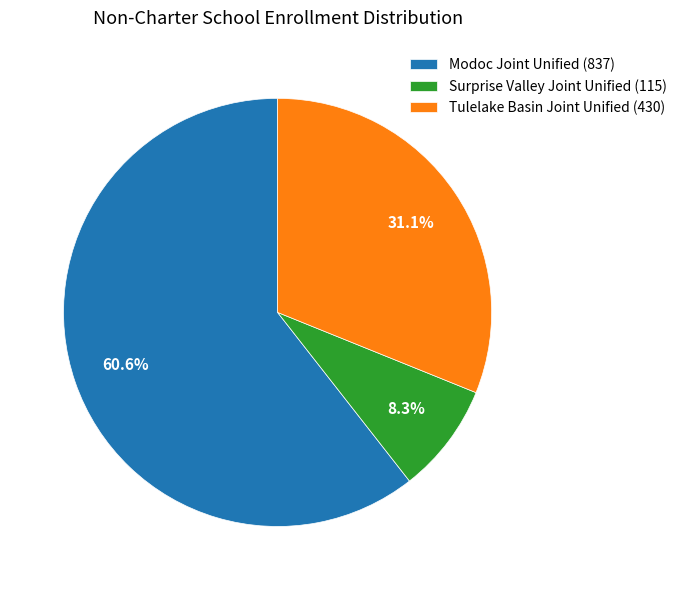

To the nearest percent, what is the combined percentage of Tulelake Basin Joint Unified and Modoc Joint Unified?

92%